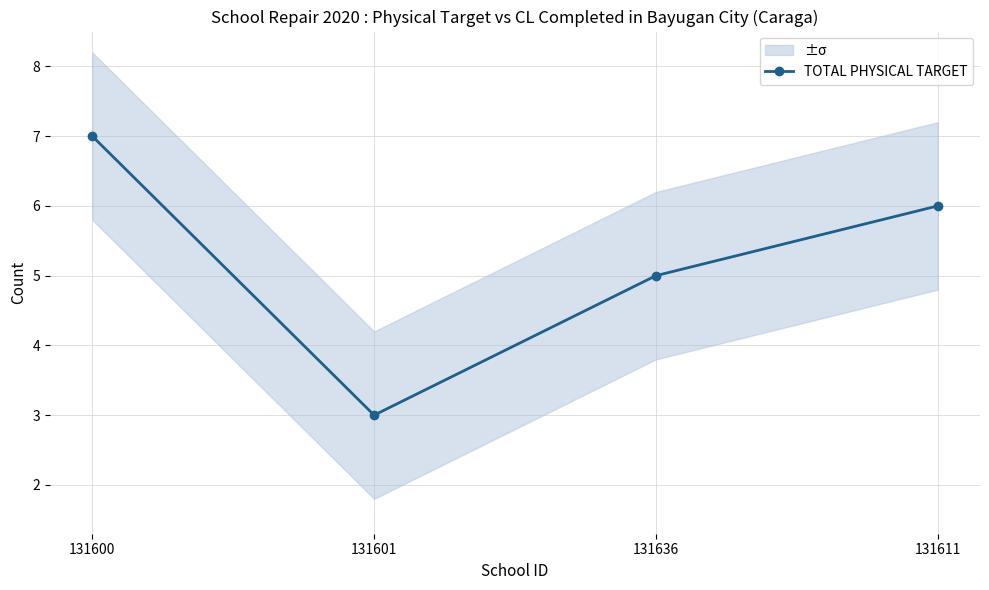

What is the difference between the second highest and minimum values?

3